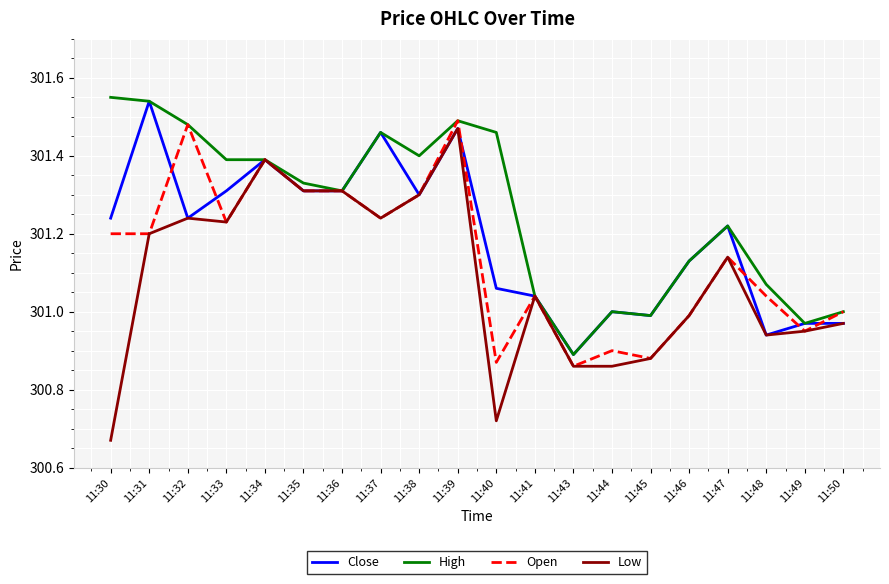

Which series has the widest spread of values?

Low